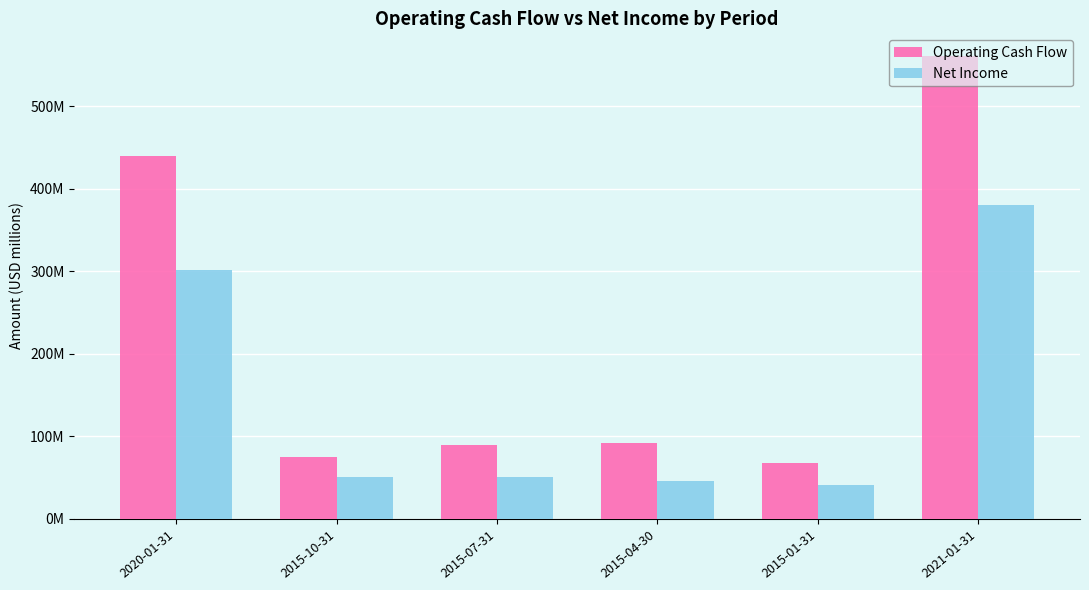

What are all the series names shown in the legend?

Operating Cash Flow, Net Income